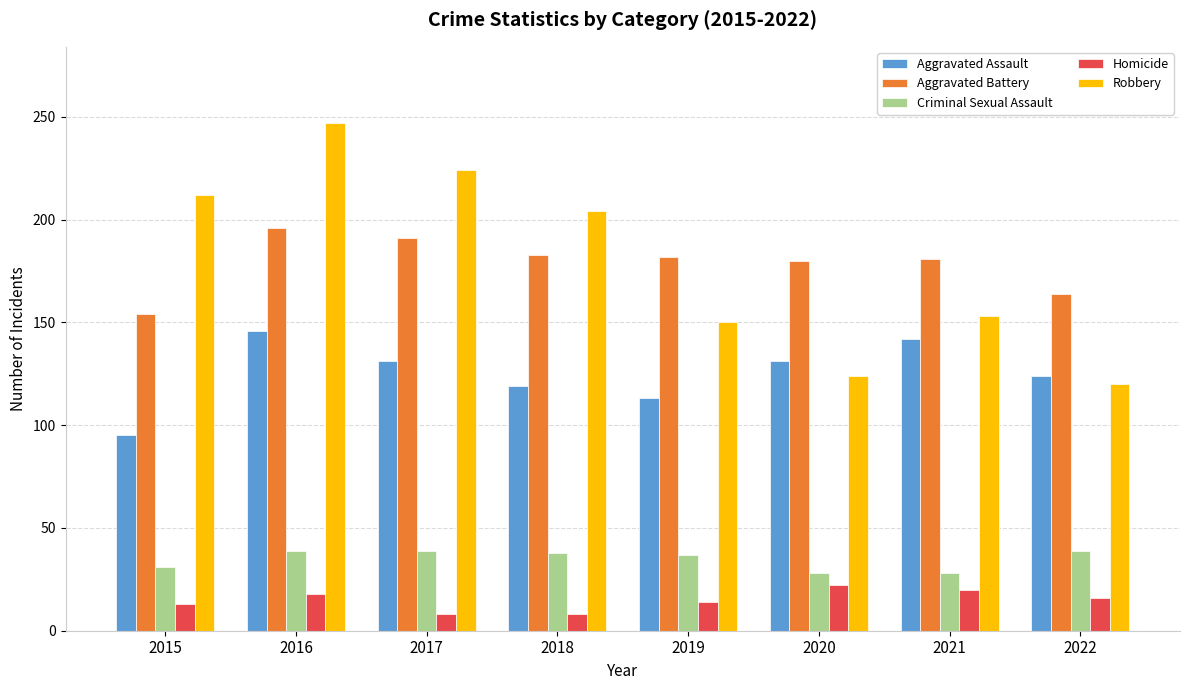

What is the highest value of the Criminal Sexual Assault series?

39